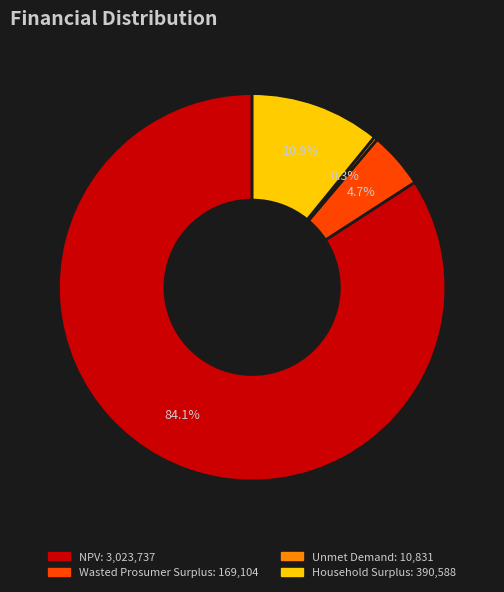

How many segments does this pie chart have?

4